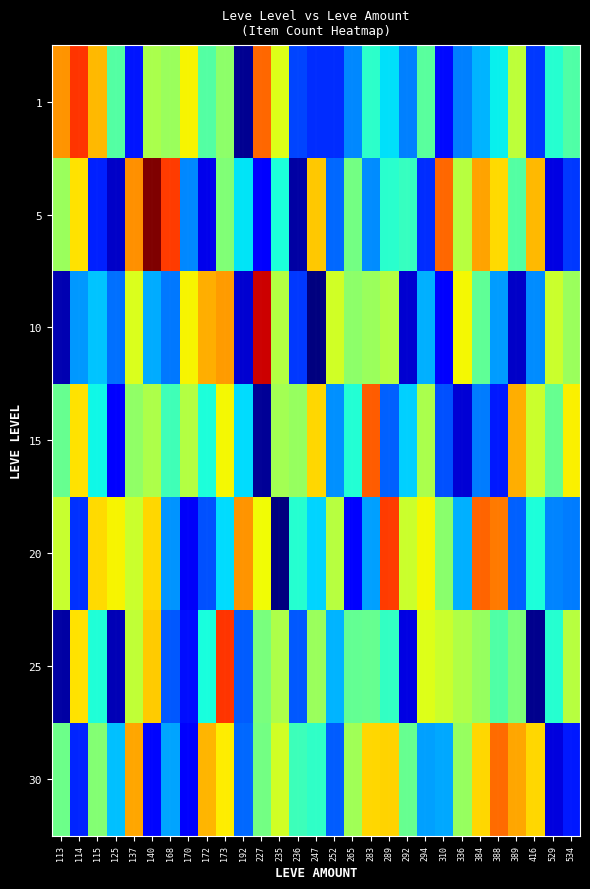

Rank the series by their maximum value, from lowest to highest.

30, 15, 20, 25, 1, 10, 5